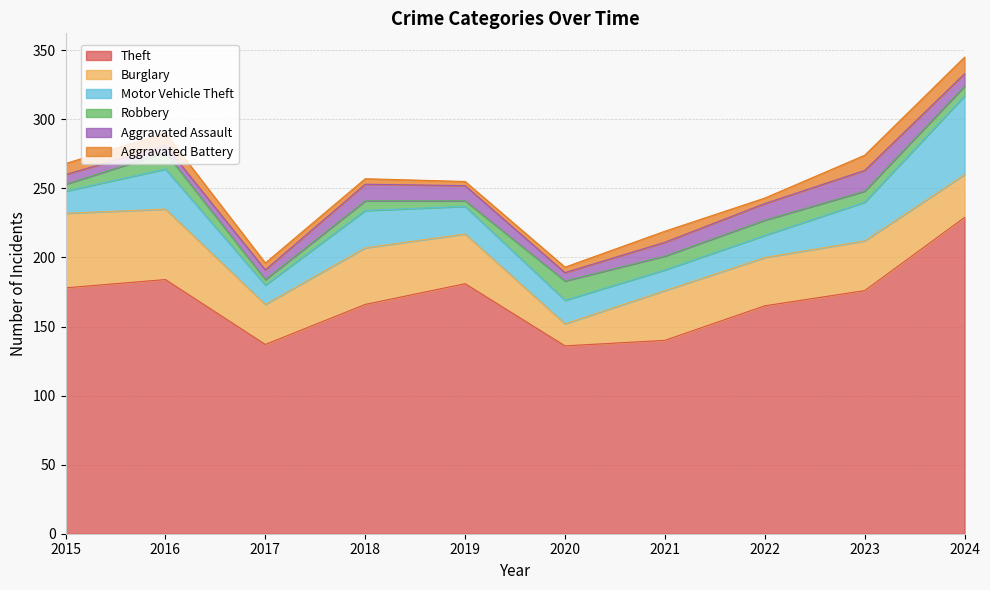

Count the number of categories in the chart.

10